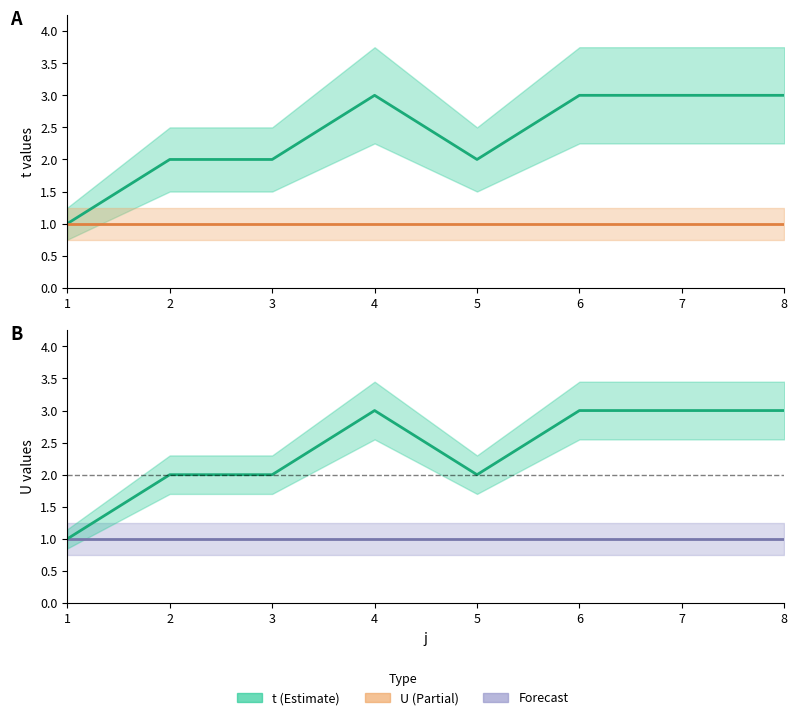

What is the sum of all U values?

8